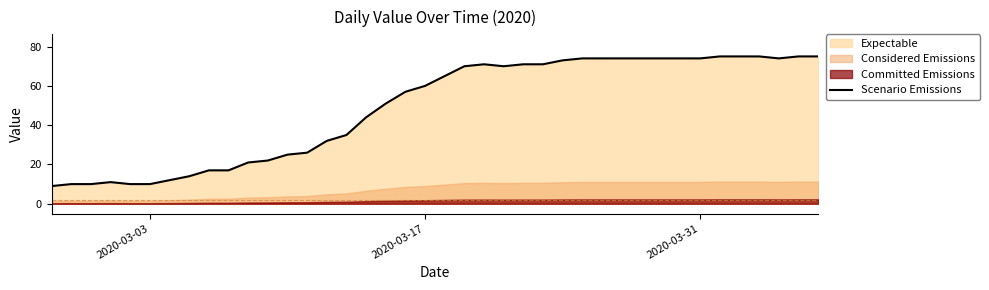

Does the chart have visible grid lines?

No